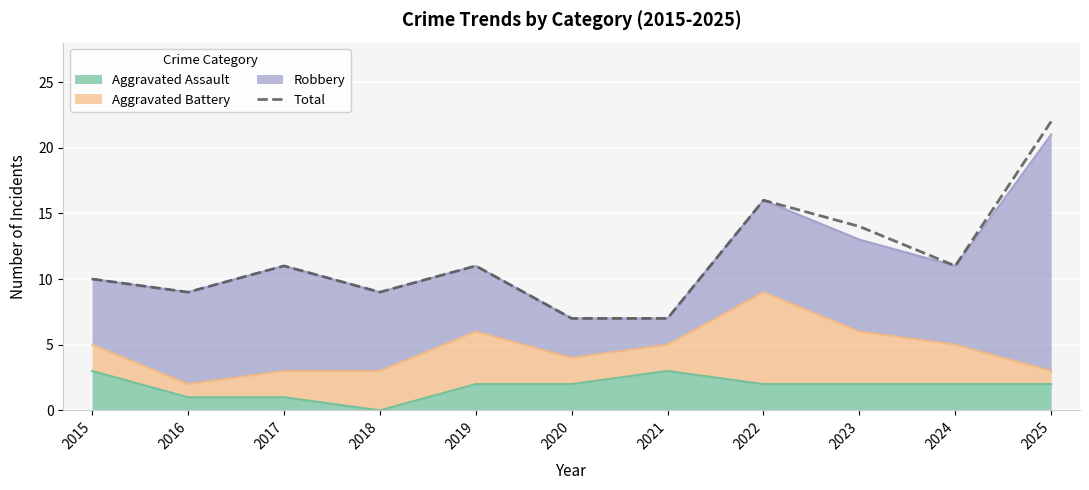

How many points are higher than both their immediate neighbors (excluding endpoints)?

3